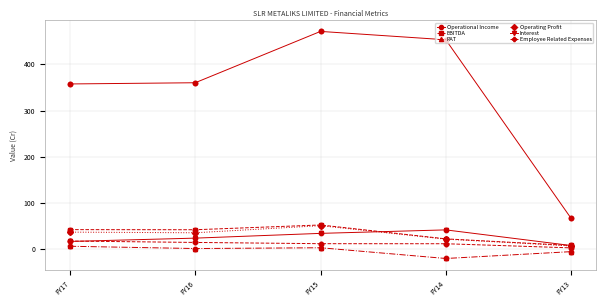

Which series has the widest spread of values?

Operational Income